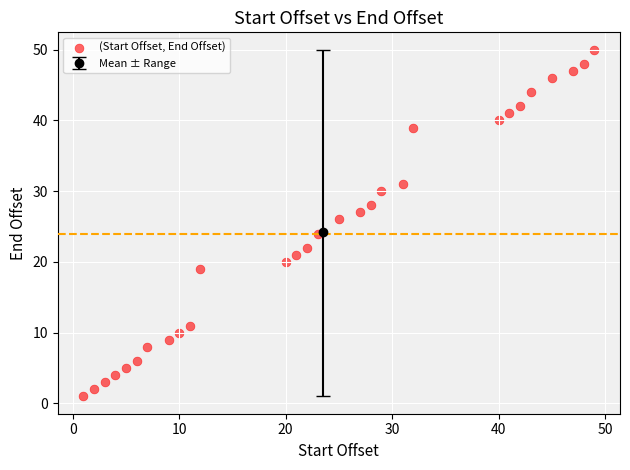

What is the range of X values (max minus min)?

48